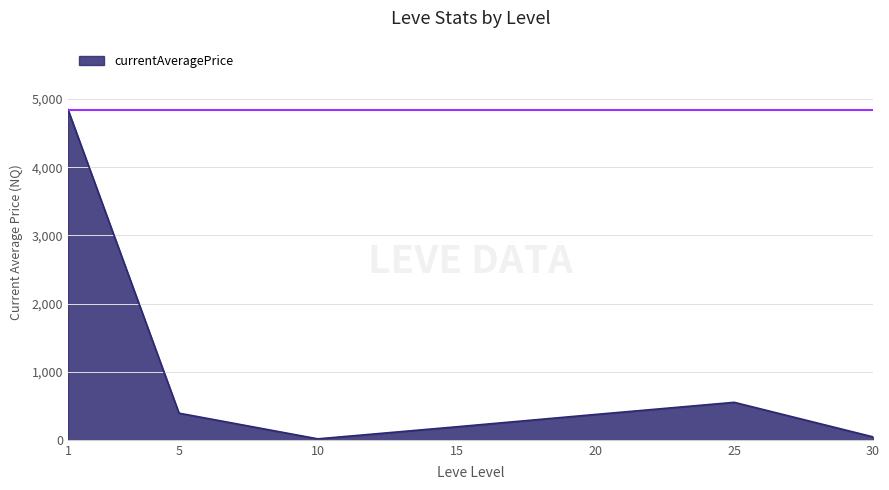

What is the ratio of the value at 15 to the value at 25?

0.3